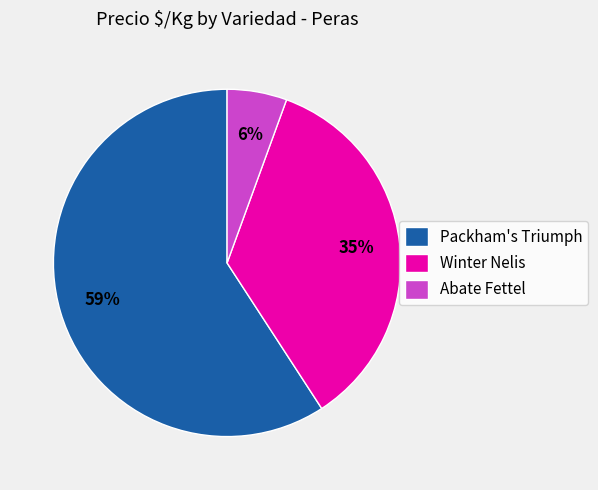

Is there any slice that represents more than half of the pie?

Yes